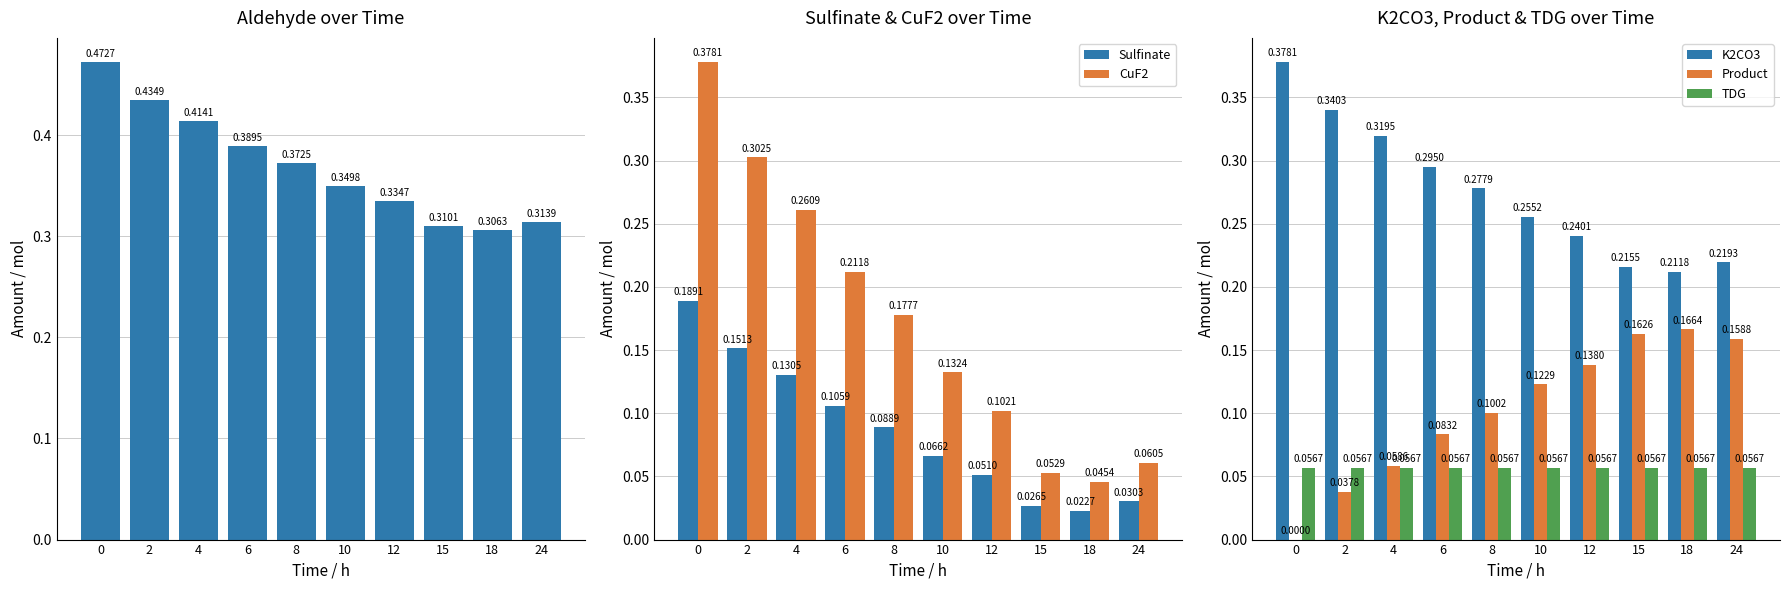

At how many categories does at least one series exceed 0?

10